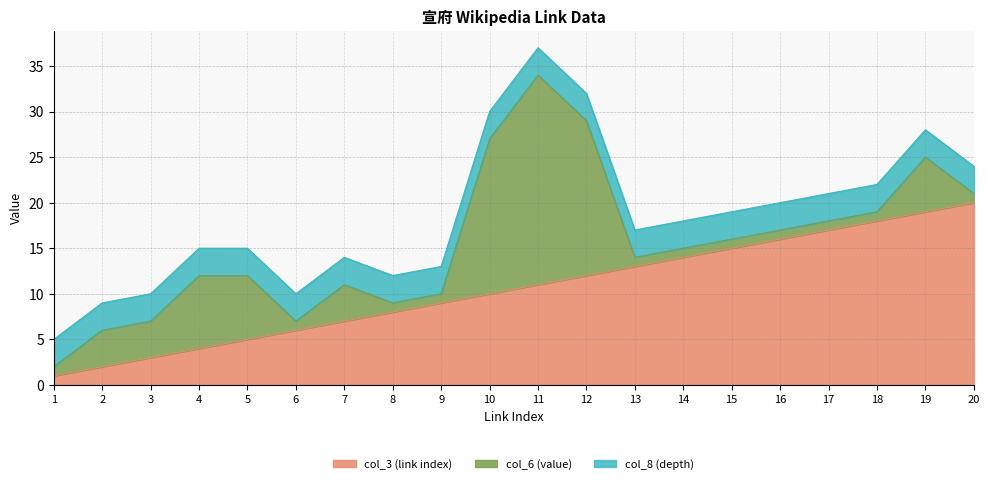

What is the spread (max minus min) of values at 13?

12